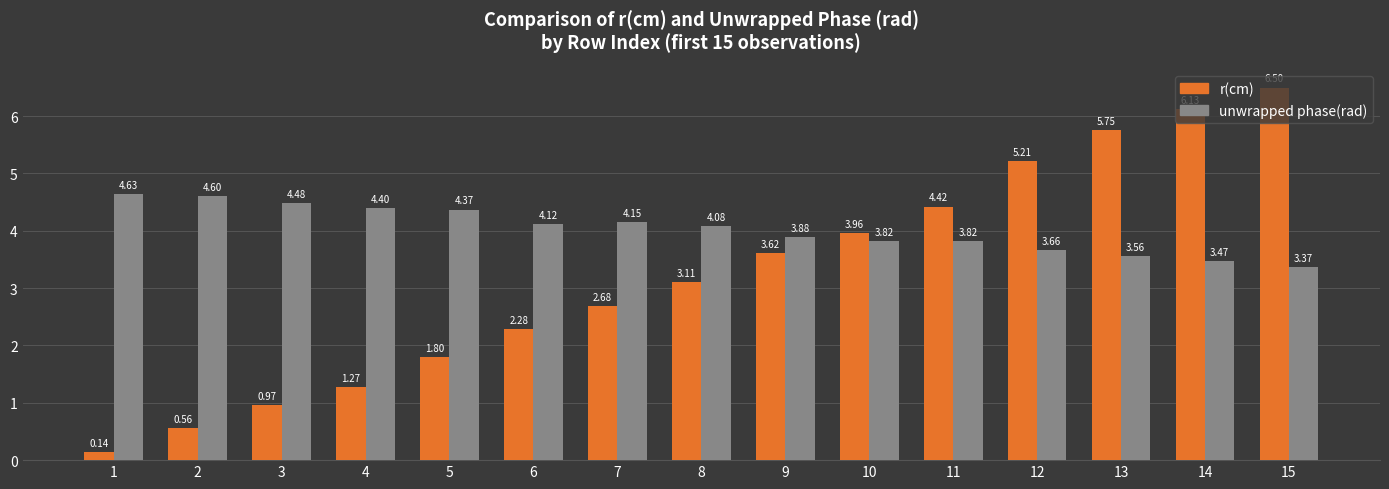

Which series has the largest range (max minus min)?

r(cm)